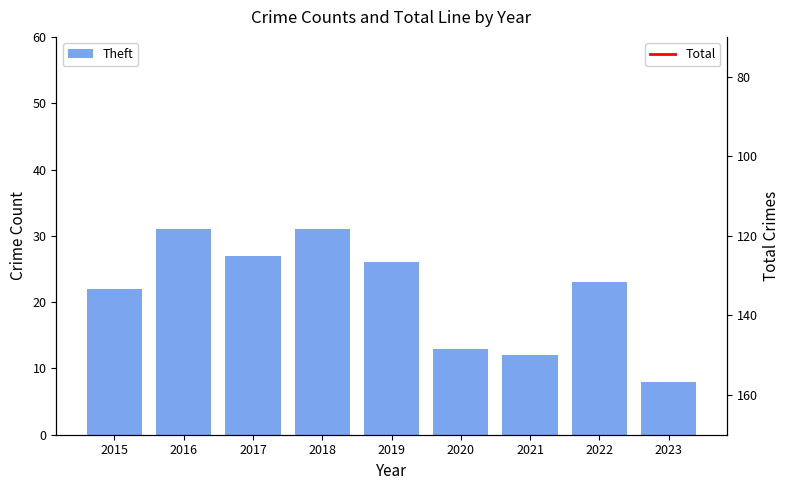

At which category does the chart reach its minimum across all series?

2023